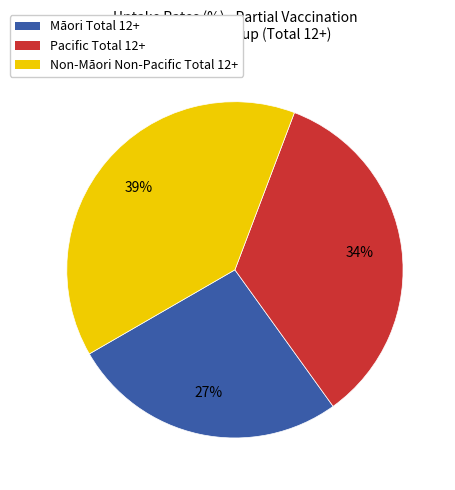

To the nearest percent, what is the average slice percentage?

33%